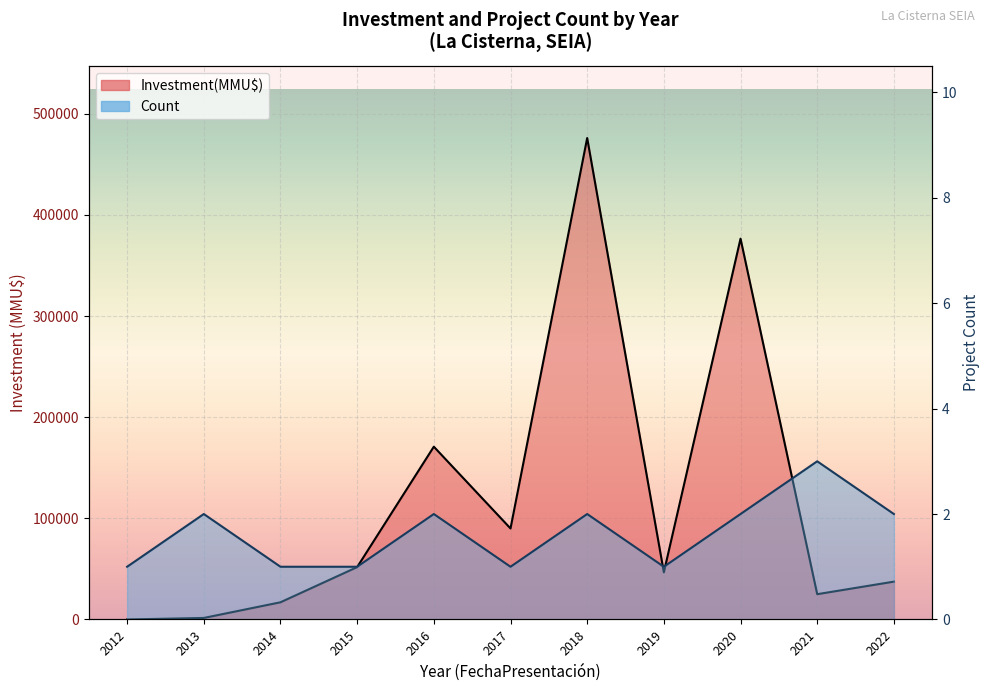

Between 2021 and 2016, which is larger?

2021